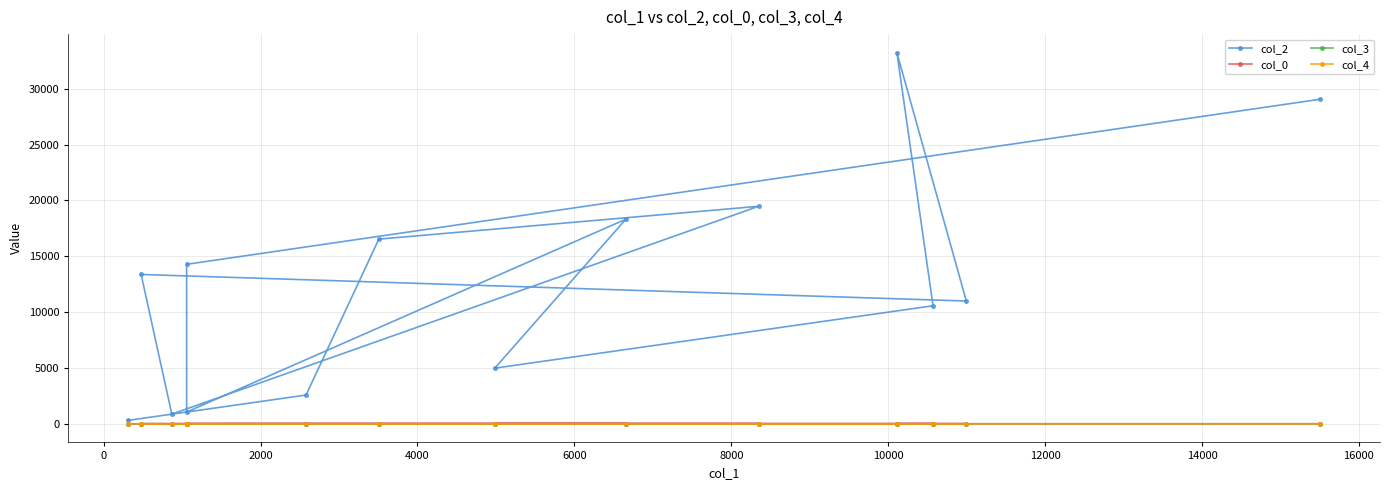

True or false: col_0 and col_3 cross at least once.

False